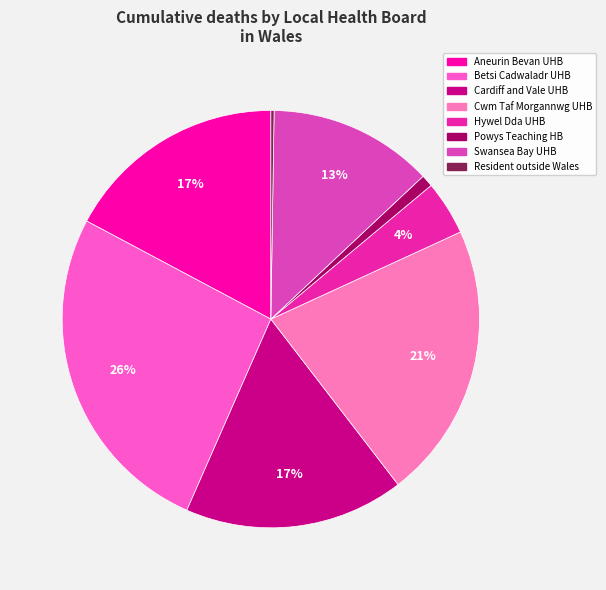

How many slices are in this pie chart?

8